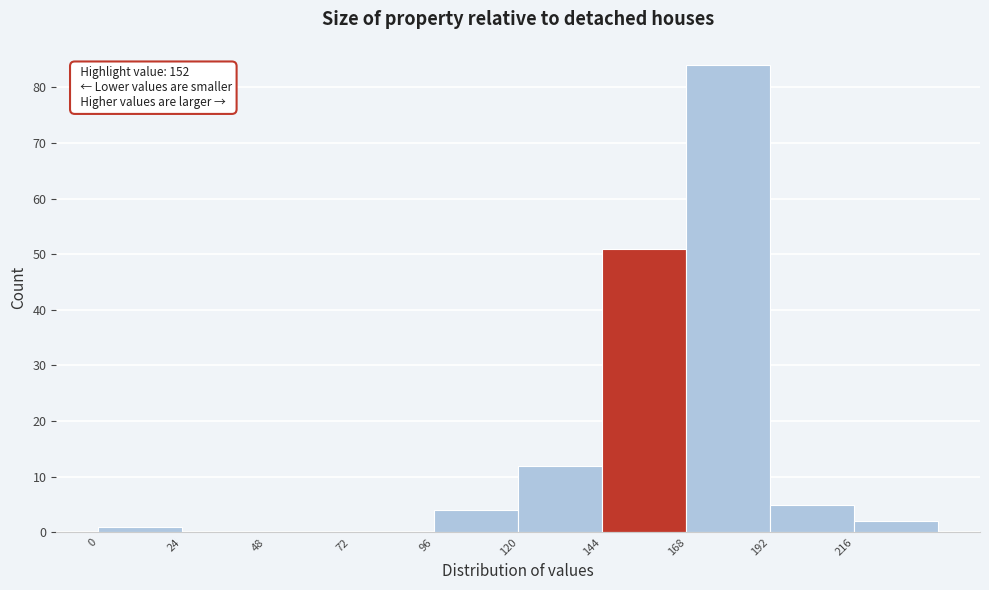

Which range on the x-axis has the tallest bar?

168 to 192